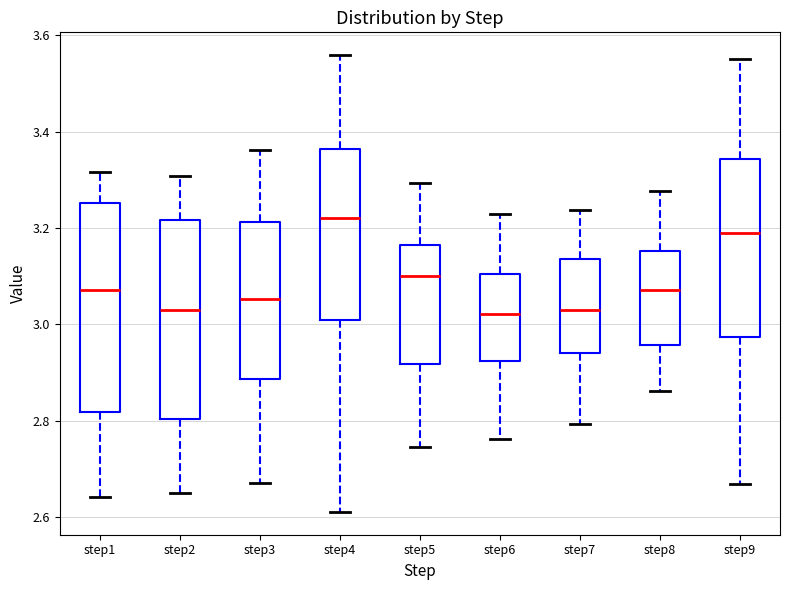

Which box's median line is the highest?

step4